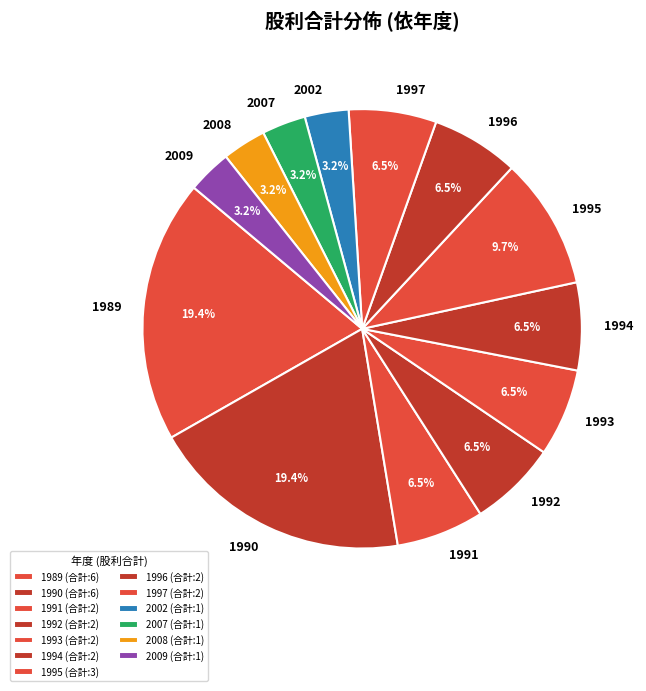

Count the number of slices in the pie.

13